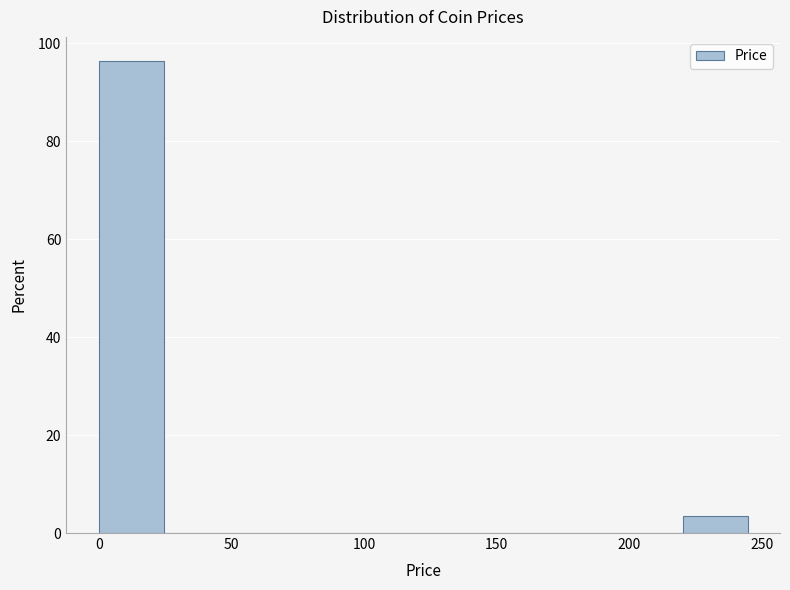

How tall is the bar that spans 220 to 245 on the x-axis? Neither the bar edges nor the heights are printed on the chart, so give them approximately, as read against the axes.

4